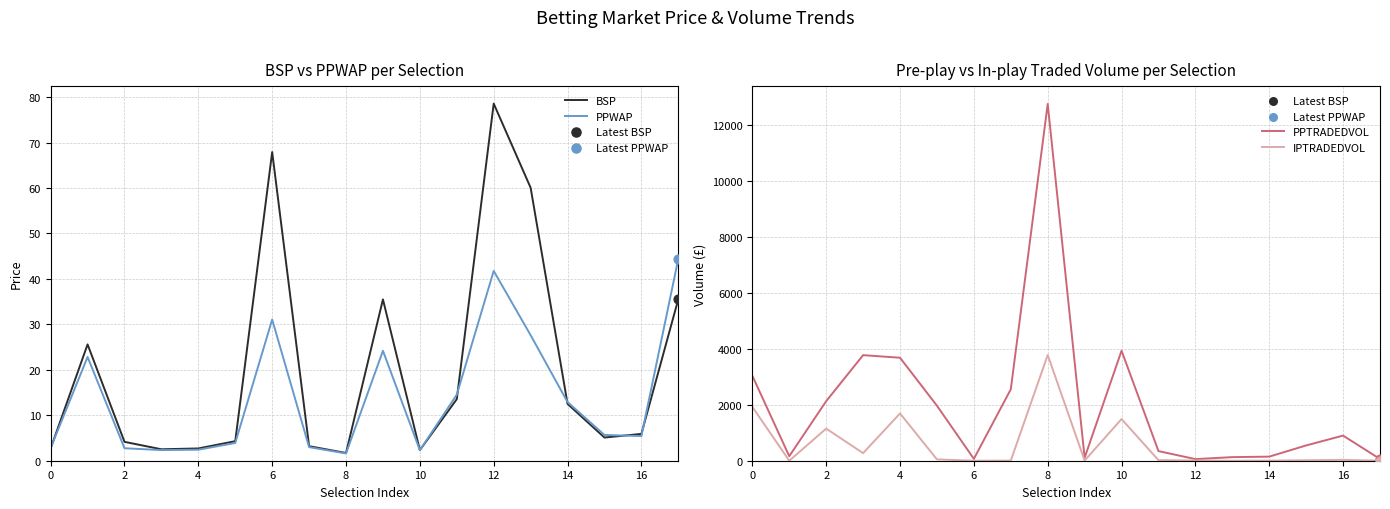

Which series contains the lowest Y value?

IPTRADEDVOL